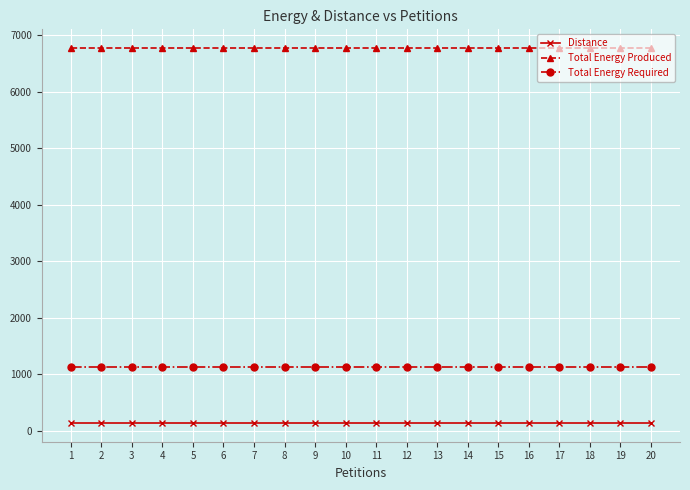

Which series has the largest total across all categories?

Total Energy Produced